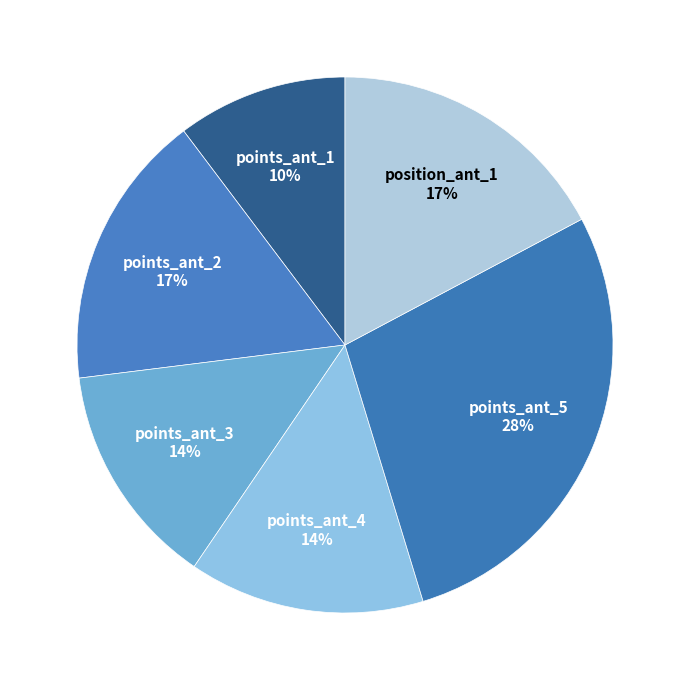

The points_ant_3 slice represents 14% of the pie. True or false?

True